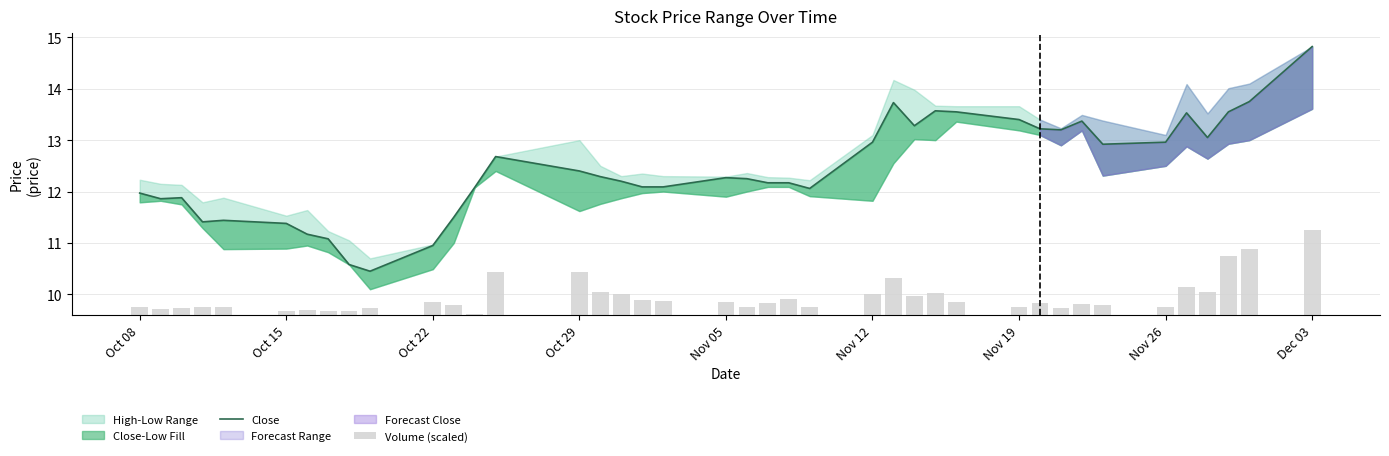

What is the value of the Volume (scaled) bar at the 27th from the left?

0.4